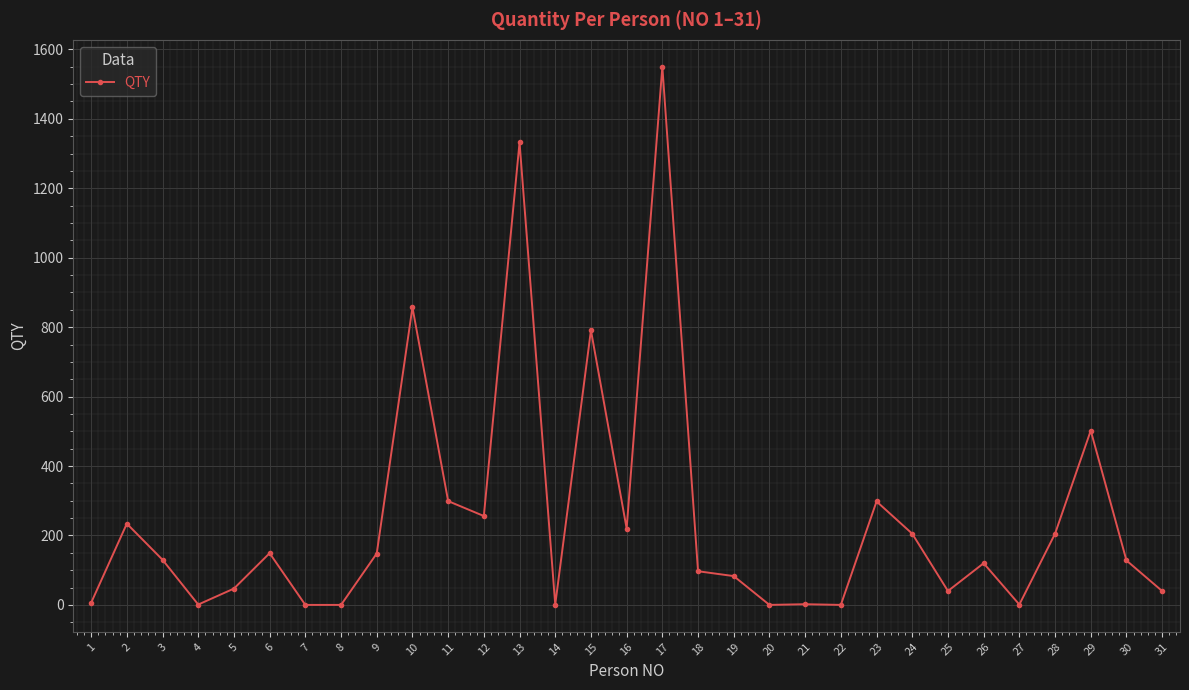

What is the sum of all values?

7742